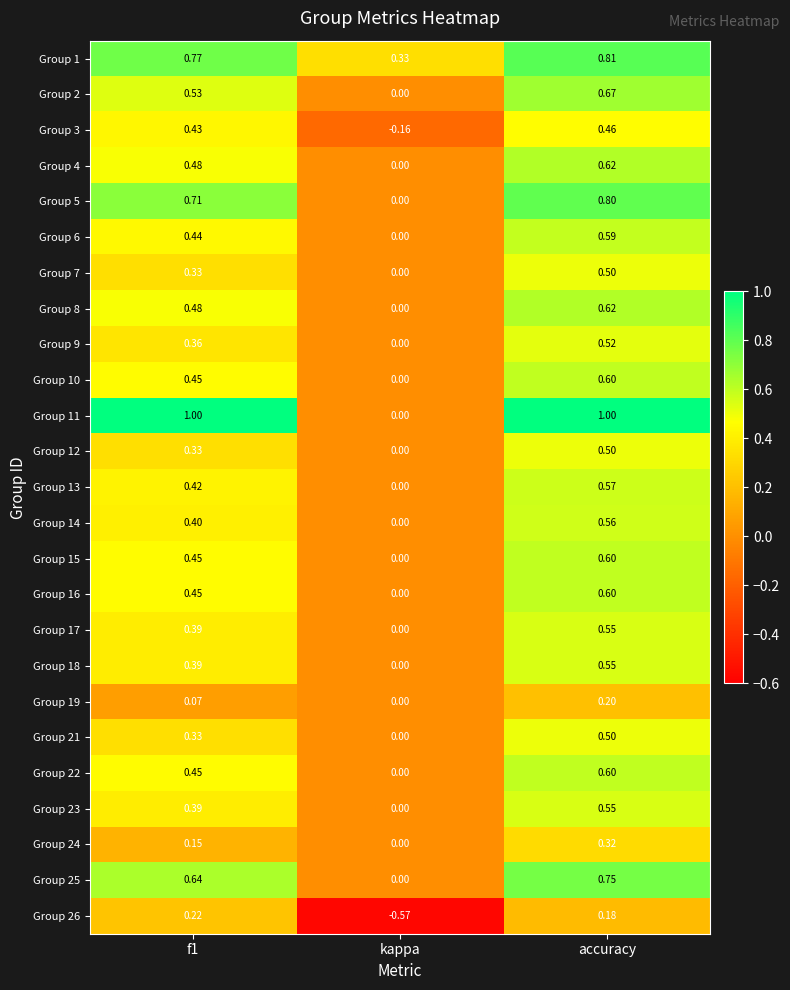

Which category has the highest value in the Group 19 series?

accuracy